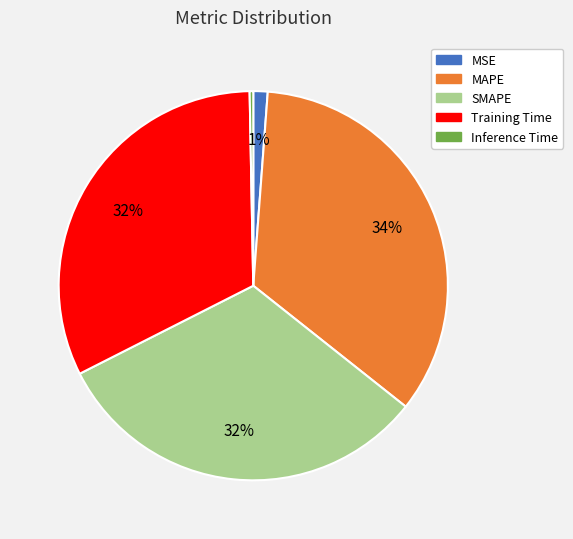

Count the number of slices in the pie.

5